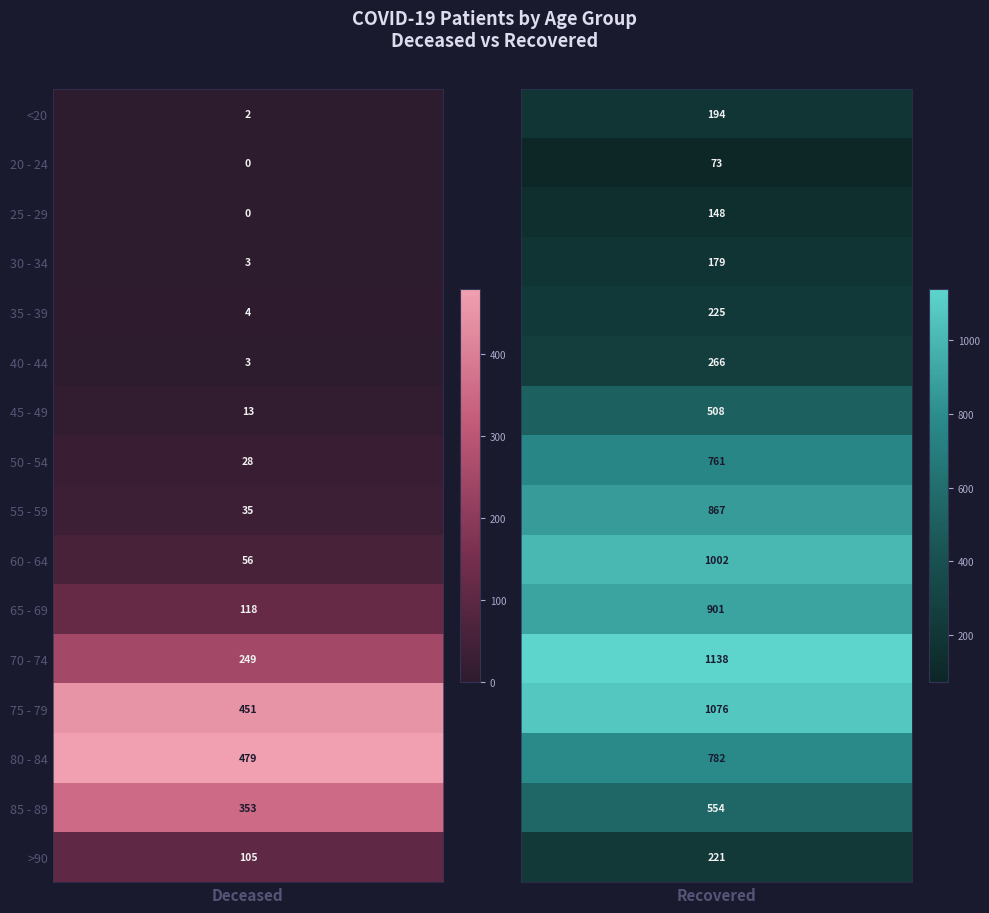

What is the difference between the 30 - 34 values at 0 and 1?

176